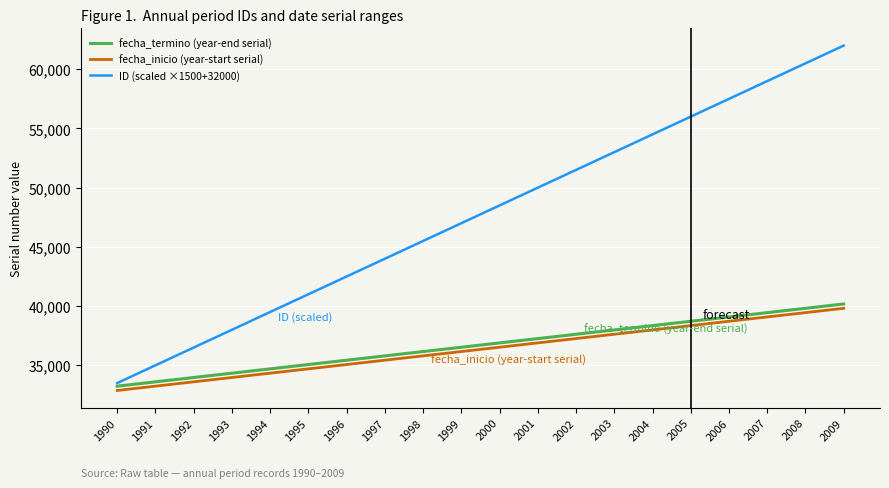

What is the sum of all fecha_inicio (year-start serial) values?

726875